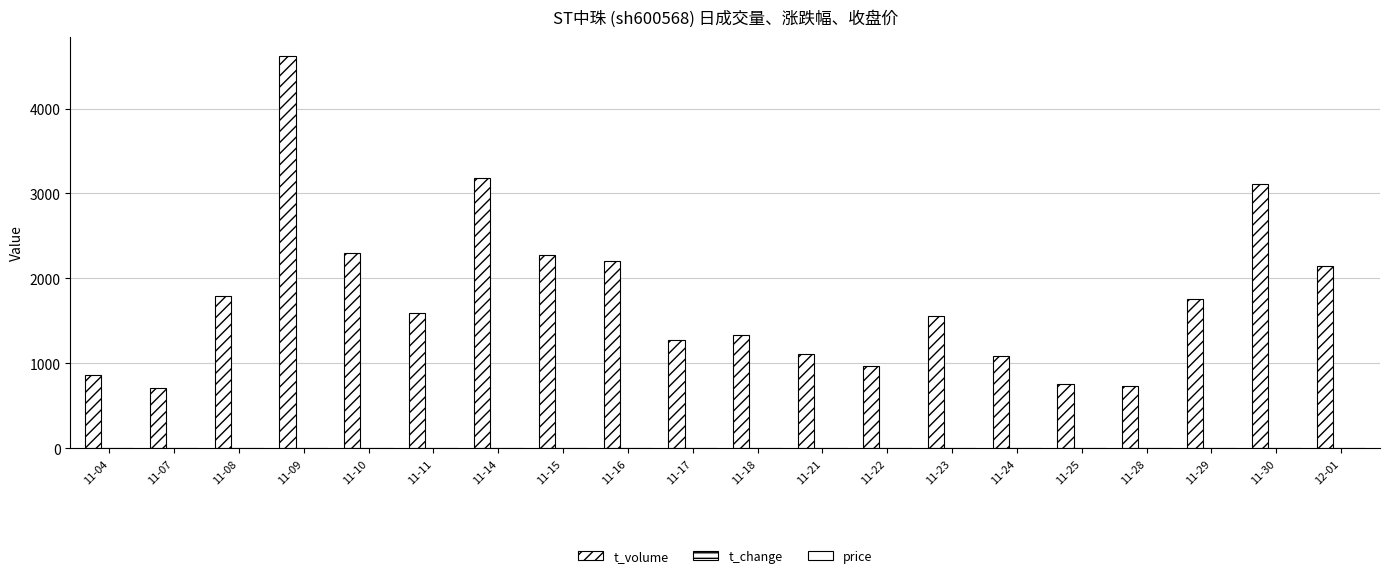

Which series has the largest range (max minus min)?

t_volume